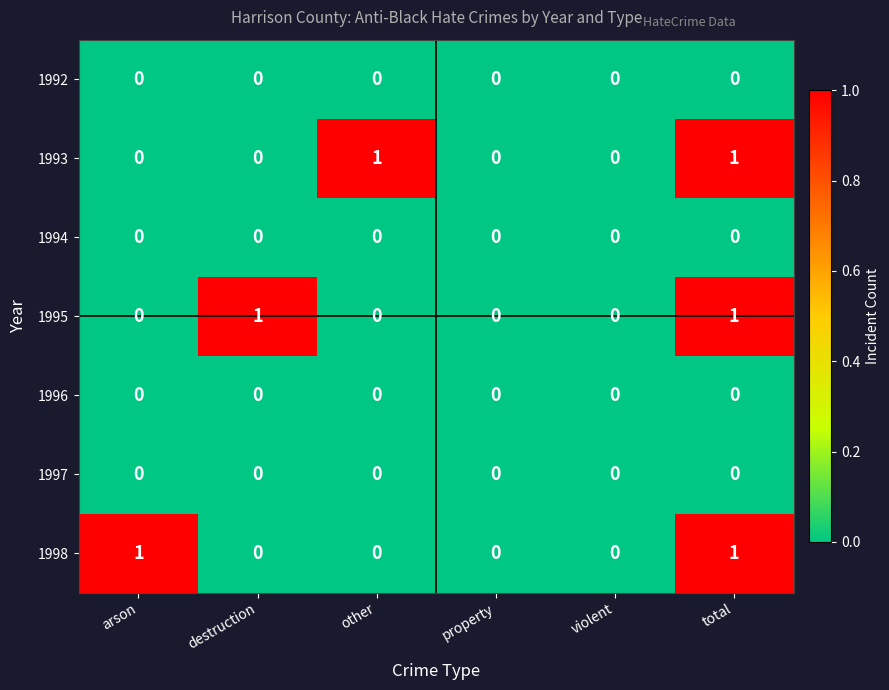

At which category is the sum across all series the highest?

total